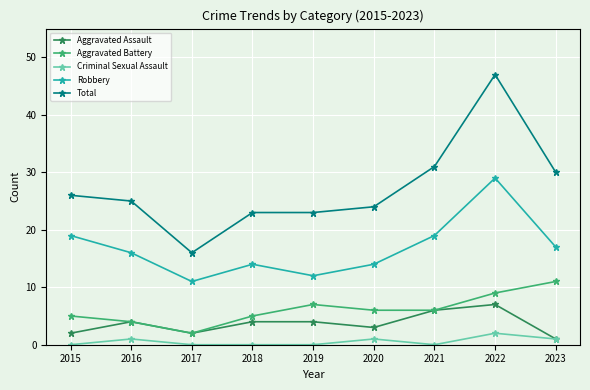

True or false: Criminal Sexual Assault and Robbery intersect in this chart.

False